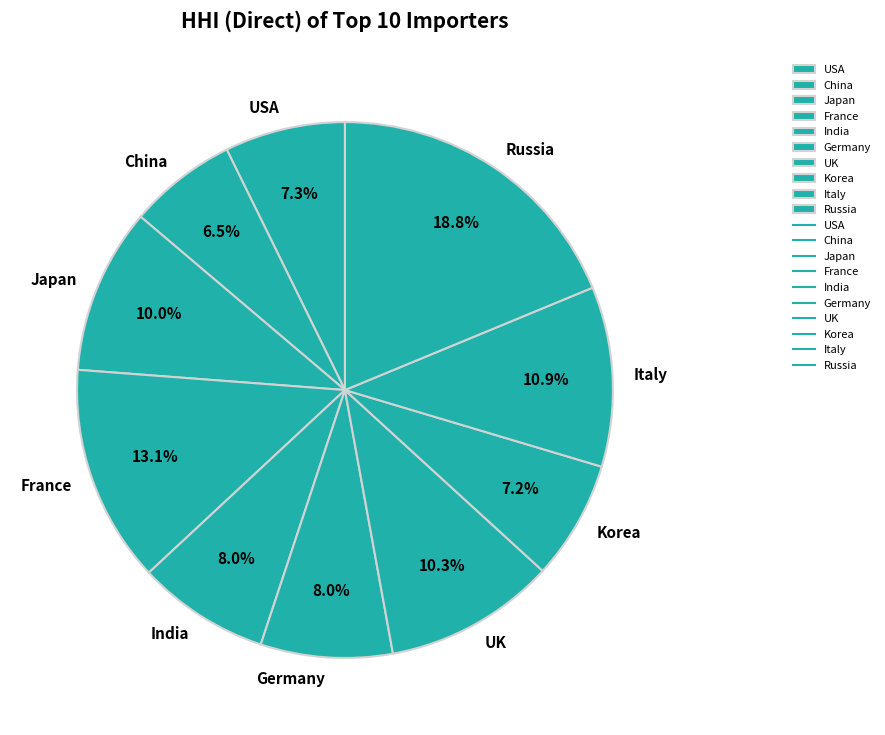

What percentage do France and Italy together represent?

24.0%